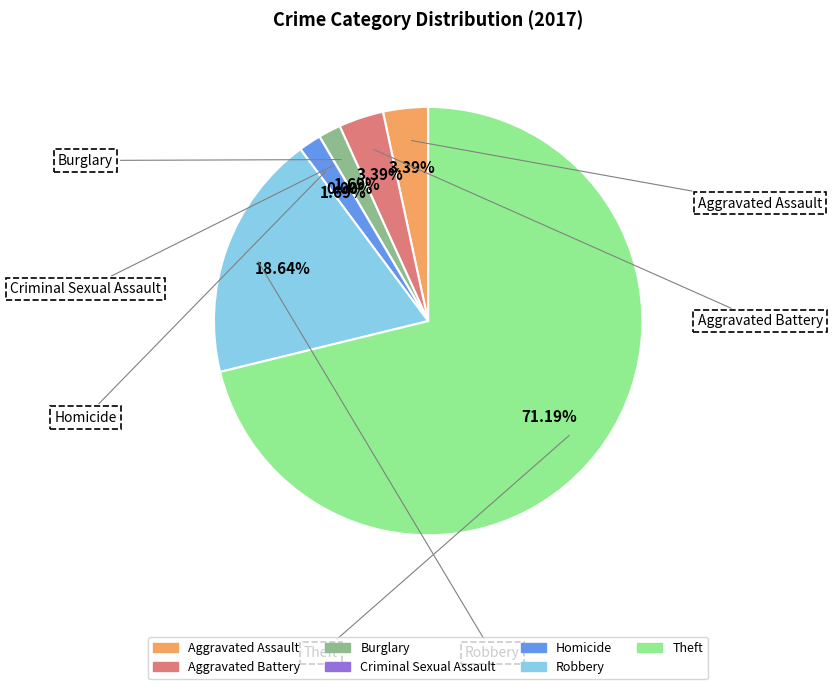

What percentage is NOT represented by Homicide?

98.3%